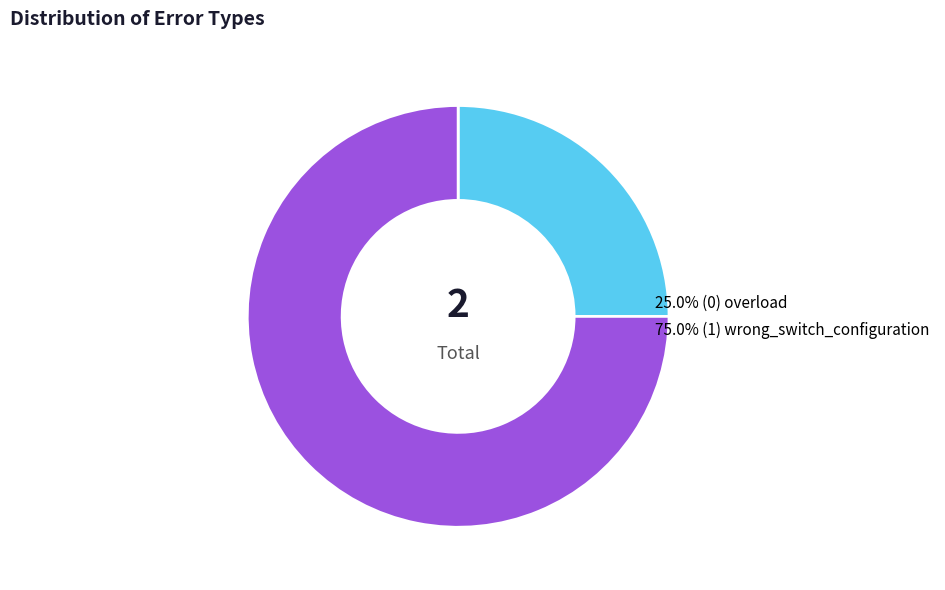

Is there any slice that represents more than half of the pie?

Yes